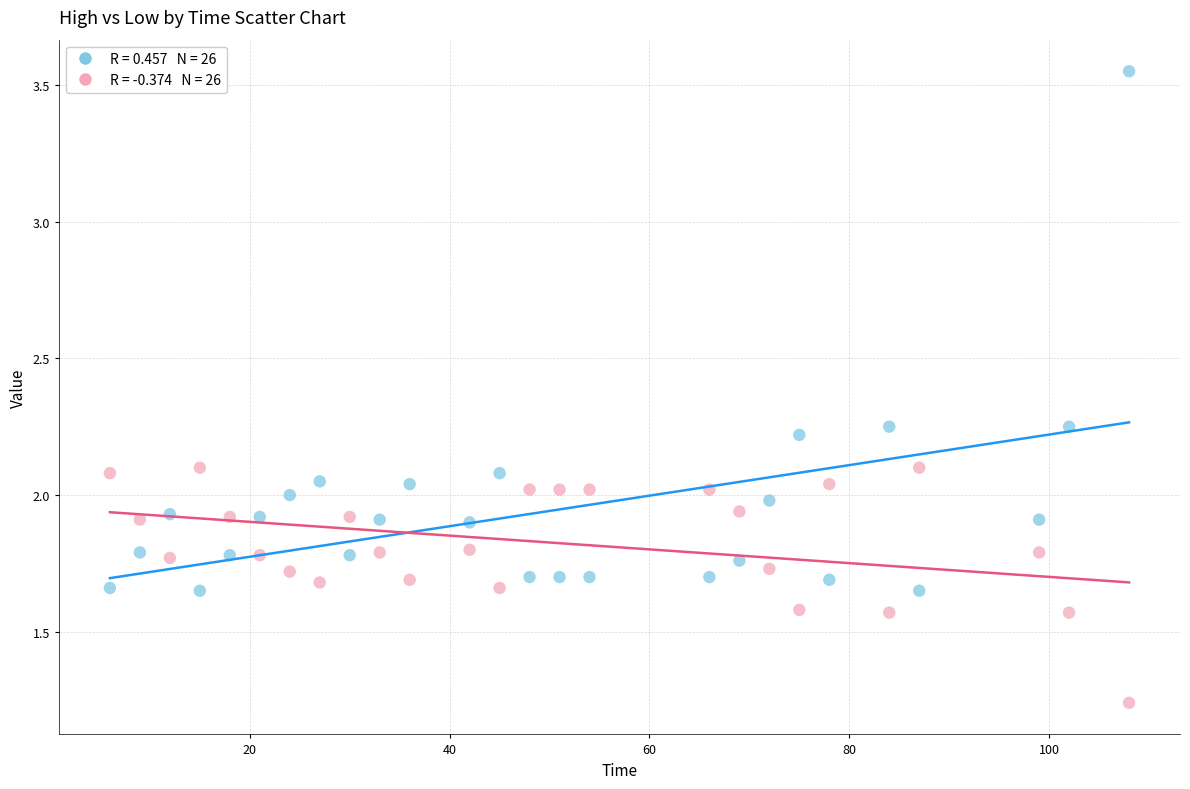

Across all data points, what is the range of X values (max minus min)?

102.0